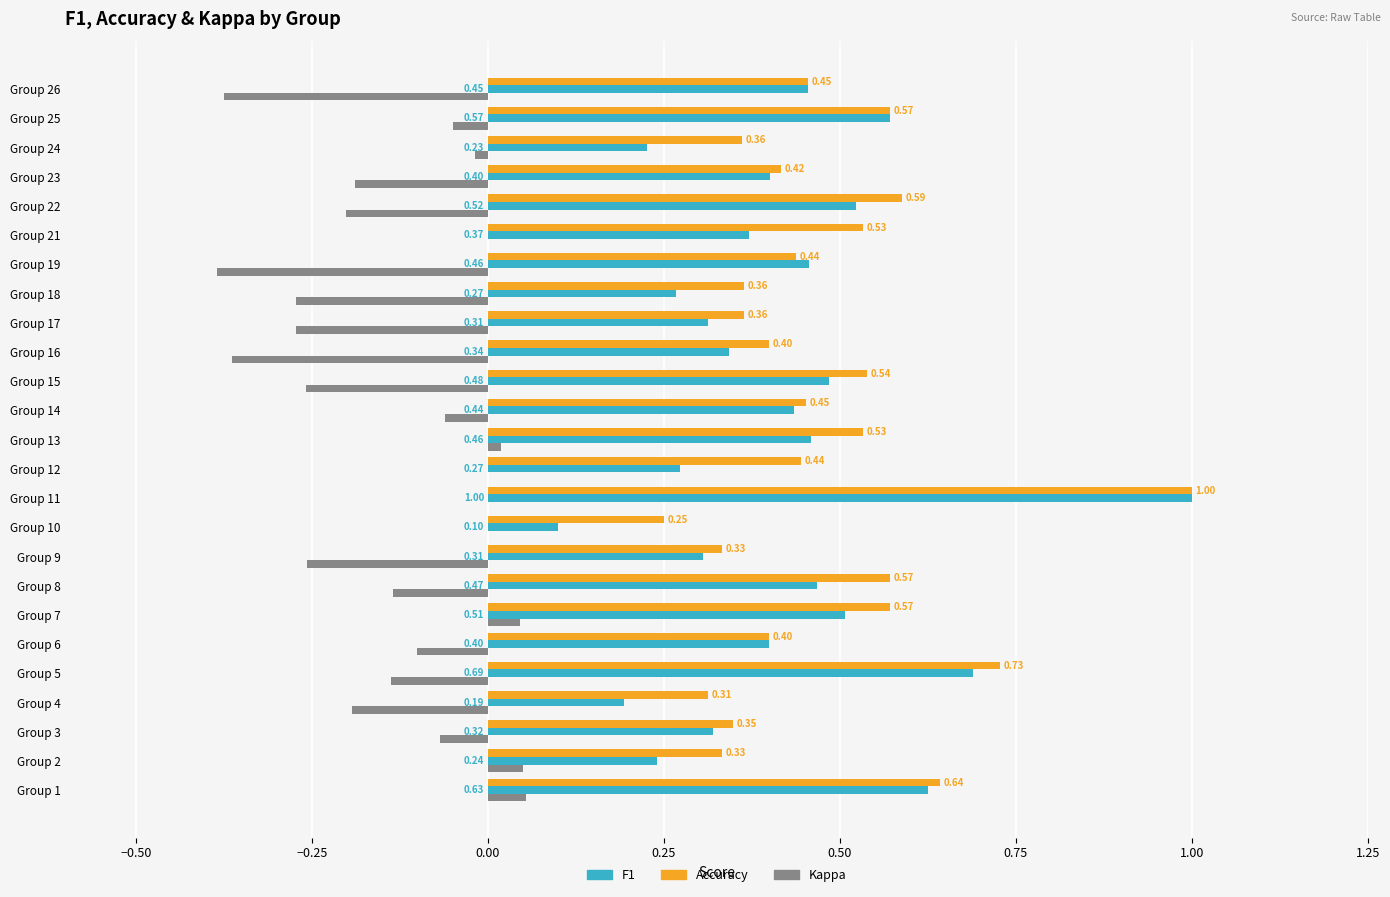

What is the total value across all series at Group 18?

0.4